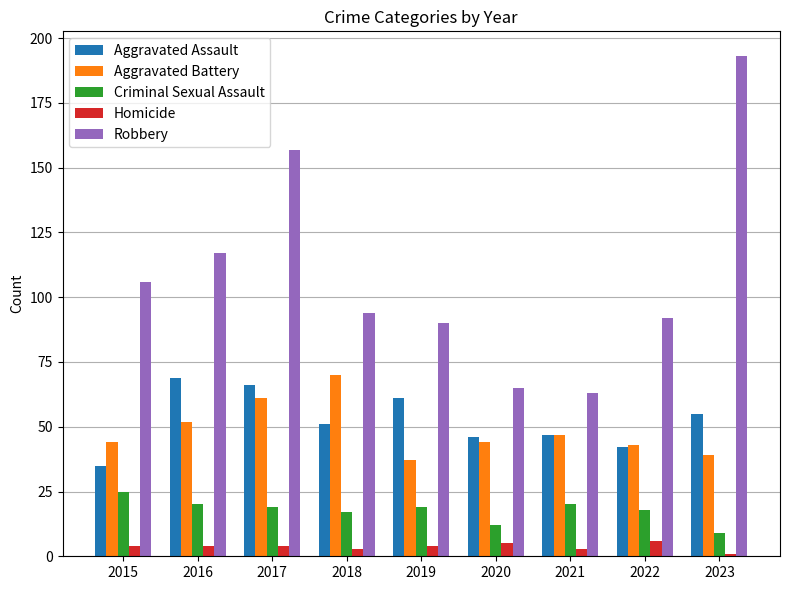

The value of Robbery at 2023 is 193. True or false?

True